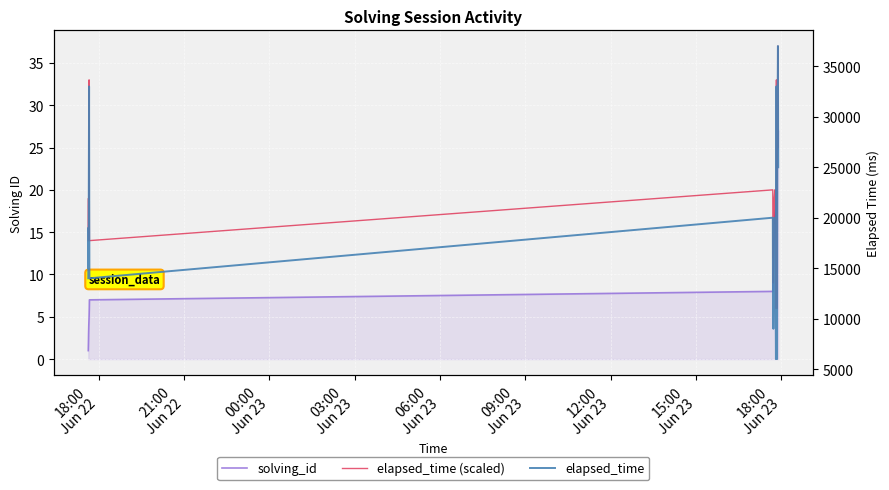

Reading left to right, transcribe all the data shown in this chart.

solving_id: 1	2	3	4	5	6	7	8	9	10	11	12	13	14	15	16	17	18	19	20	21	22	23	24	25	26	27
elapsed_time (scaled): 14	19	15	23	33	20	14	20	12	14	9	11	18	19	20	16	19	6	11	33	19	25	6	27	31	37	25
elapsed_time: 14000	19000	15000	23000	33000	20000	14000	20000	12000	14000	9000	11000	18000	19000	20000	16000	19000	6000	11000	33000	19000	25000	6000	27000	31000	37000	25000